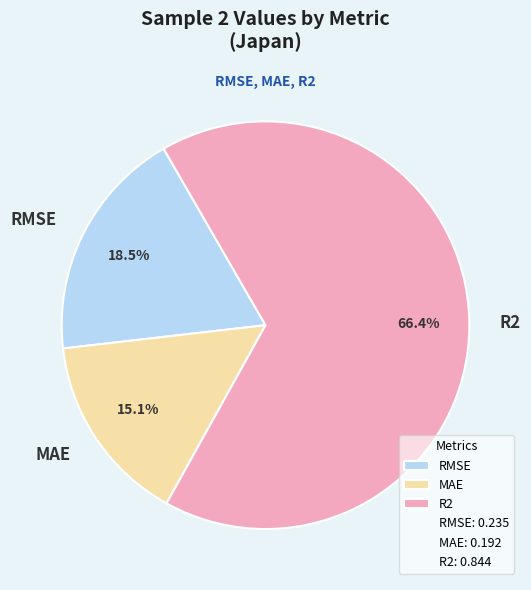

Is it true that RMSE is 42% of the pie?

False